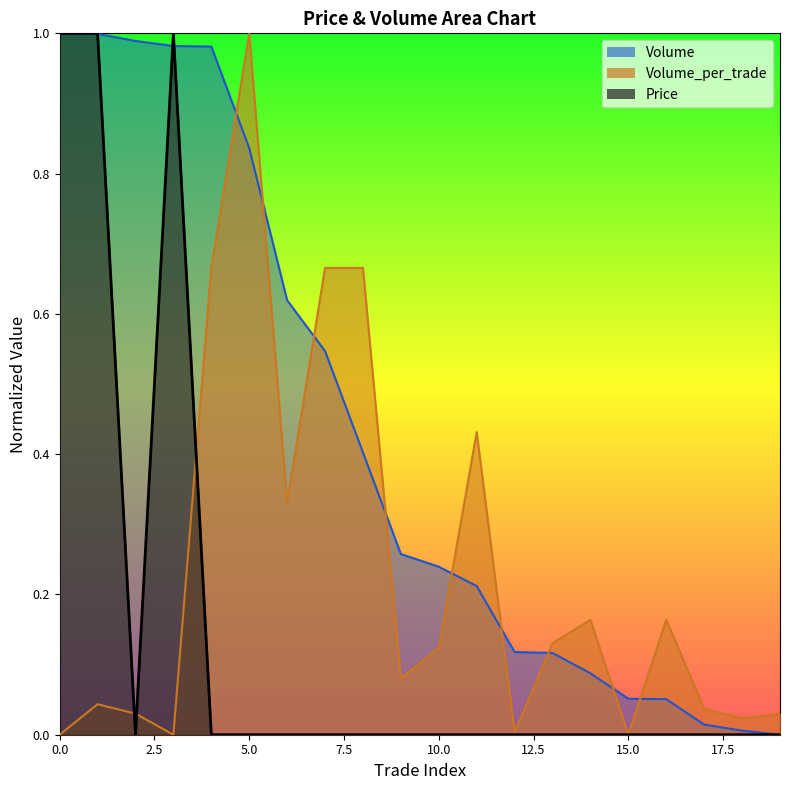

How many values in Price are above zero?

3